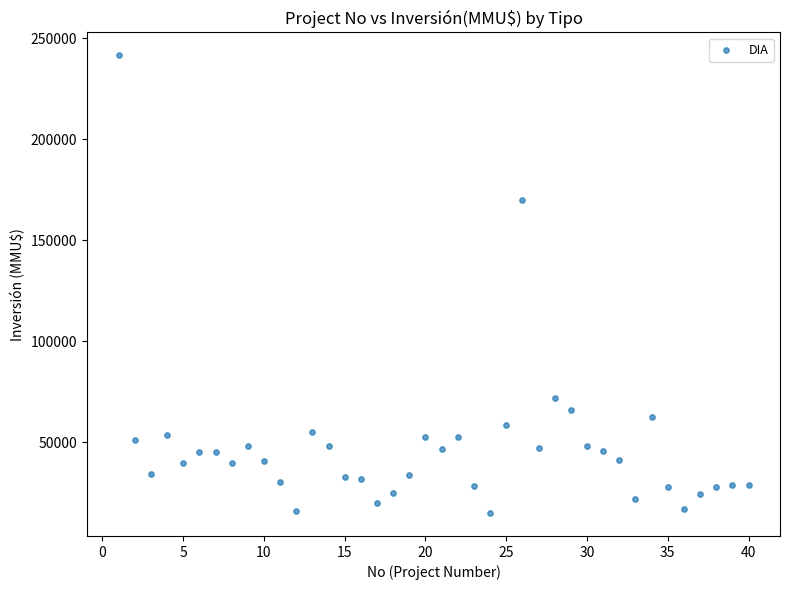

What Y value in the scatter plot is closest to 128304?

170000